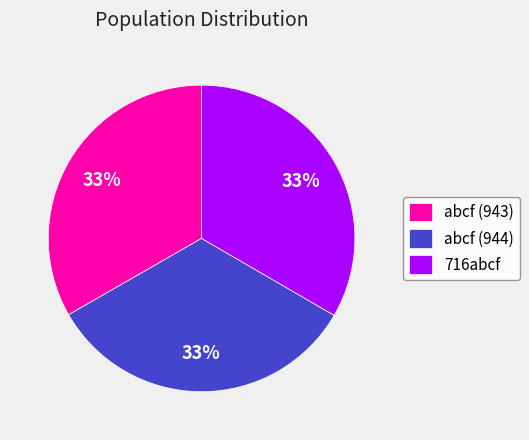

True or false: abcf (944) accounts for 28% of the total.

False